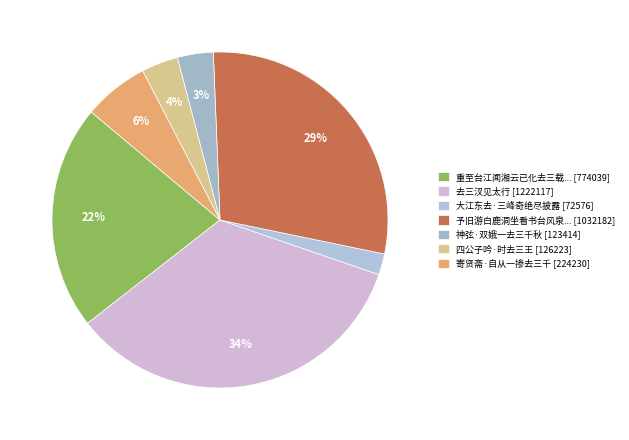

Which slice is the smallest?

大江东去·三峰奇绝尽披露 [72576]